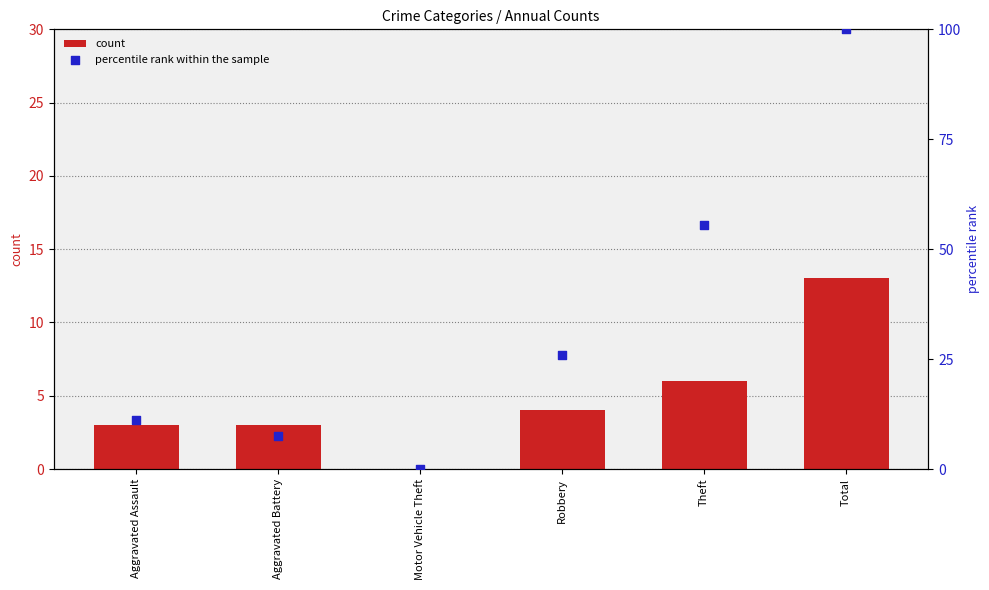

At which category is the sum across all series the highest?

Total